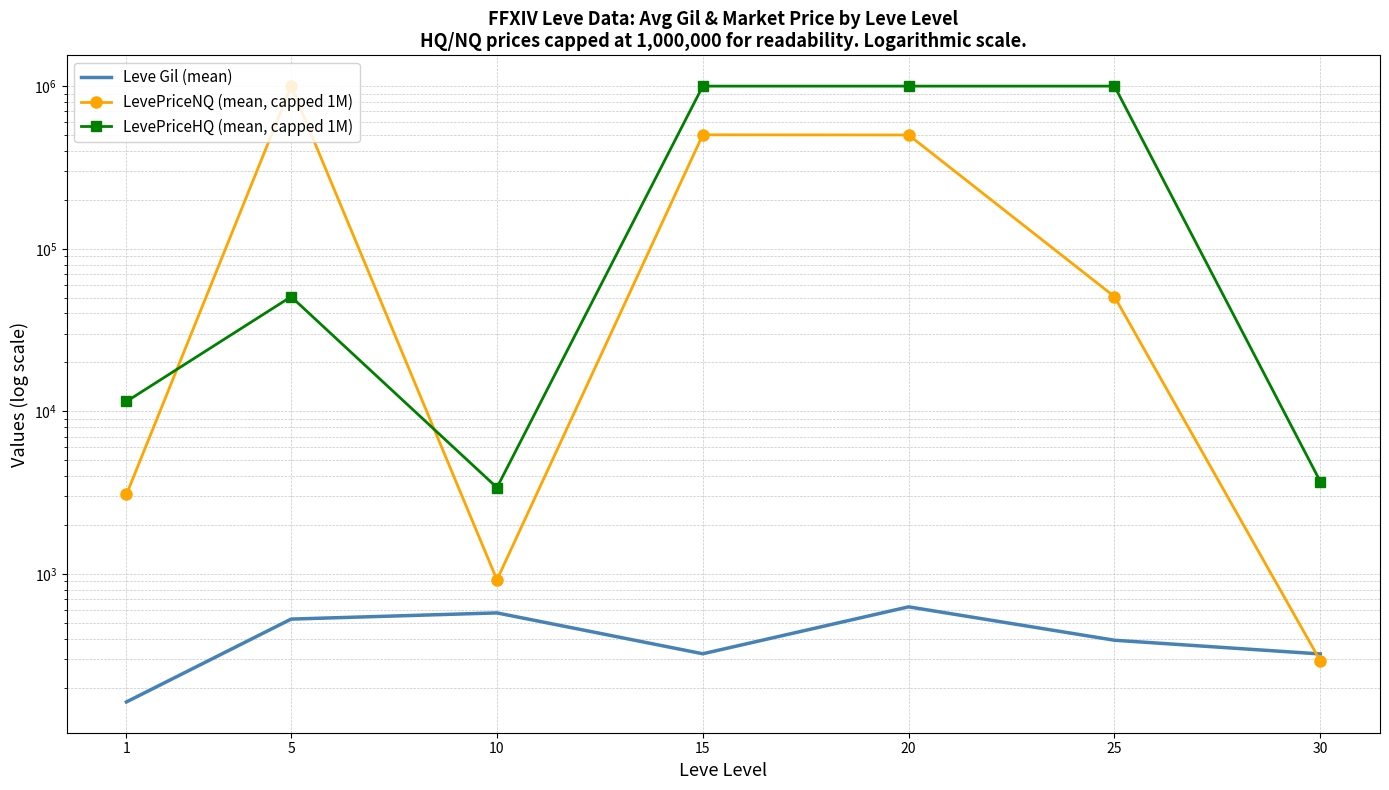

What is the lowest value of the Leve Gil (mean) series?

163.5